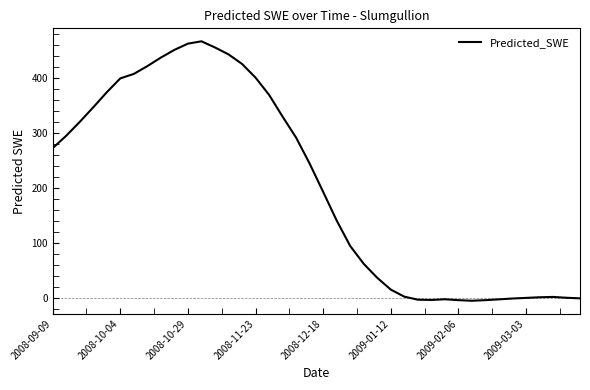

How many categories are shown in the chart?

40